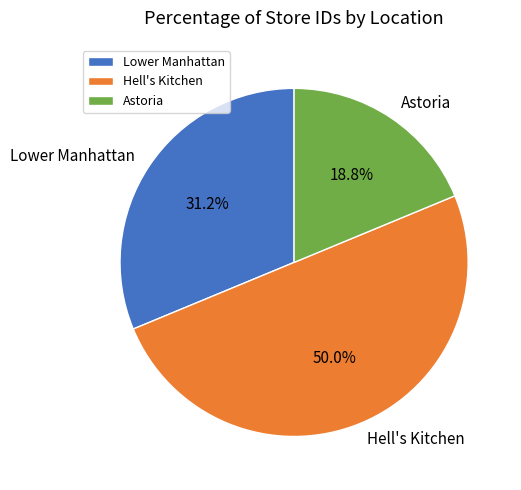

Combined, what portion of the pie is Lower Manhattan and Hell's Kitchen?

81.2%